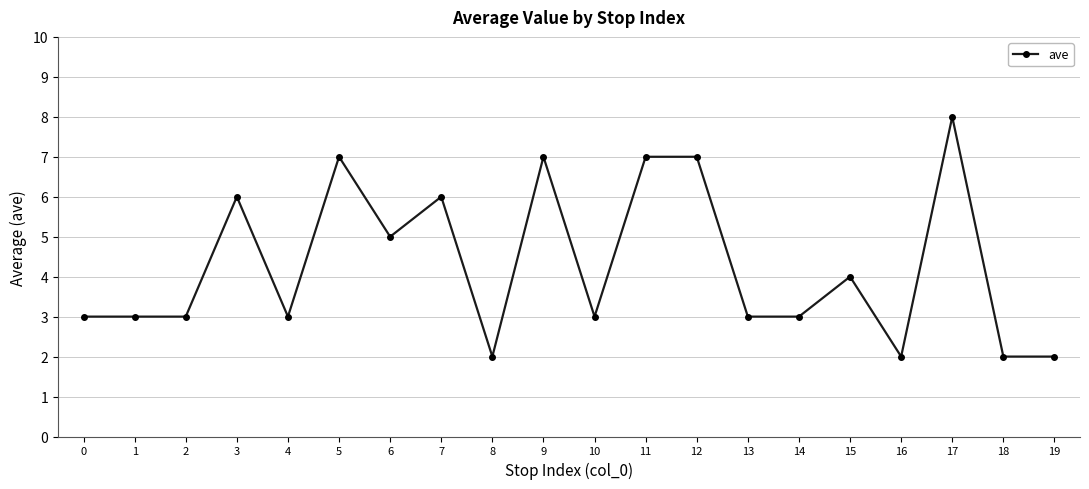

Which category has the highest value across all series?

17